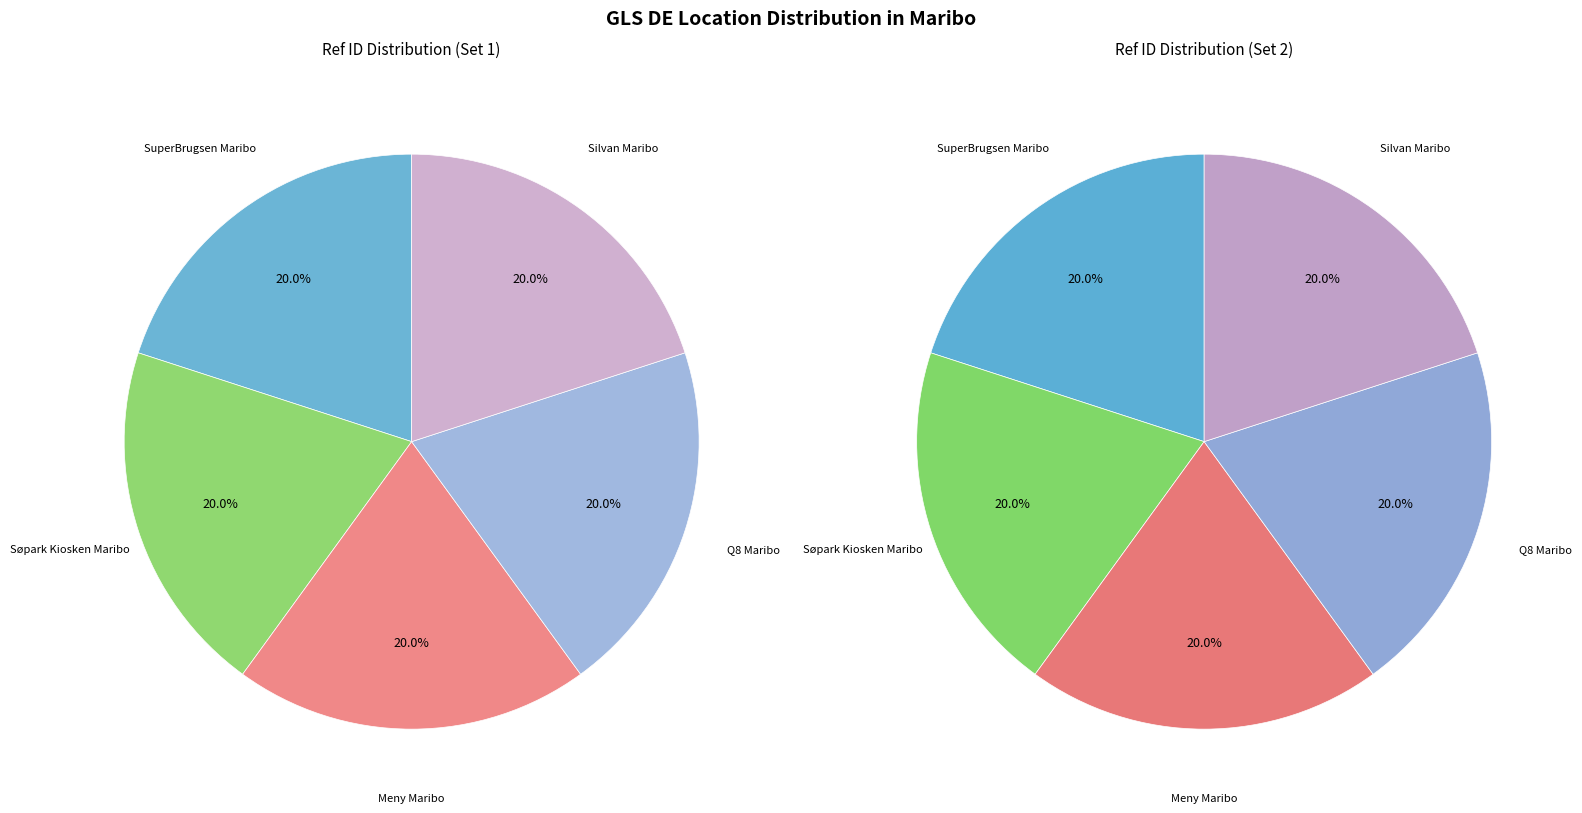

Rank the categories by value from highest to lowest.

Q8 Maribo, Søpark Kiosken Maribo, Silvan Maribo, Meny Maribo, SuperBrugsen Maribo